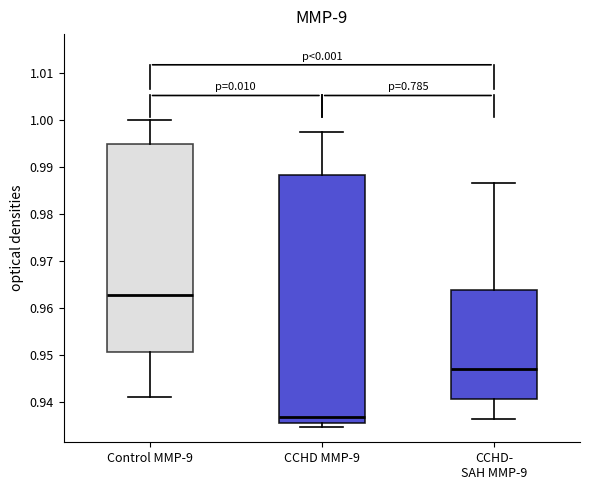

Reading left to right, transcribe this box plot: for each box, give where its median line is, the range the box spans, and where its two whiskers end, as read against the y-axis. The values are not printed on the chart, so give them approximately, as read against the axis.

Control MMP-9: median 0.963, box 0.951 to 0.995, whiskers 0.941 to 1.000
CCHD MMP-9: median 0.937, box 0.935 to 0.988, whiskers 0.935 (just below the box's lower edge) to 0.997
CCHD- SAH MMP-9: median 0.947, box 0.941 to 0.964, whiskers 0.936 to 0.987